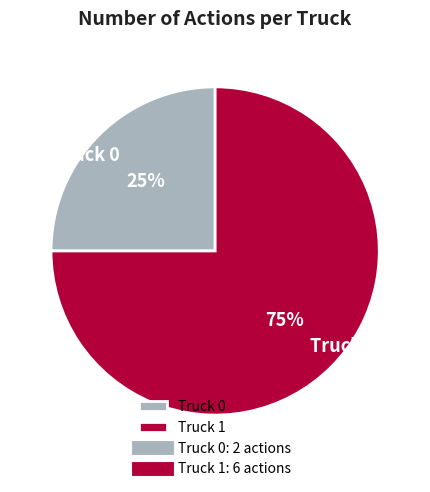

Which slice is the smallest?

Truck 0